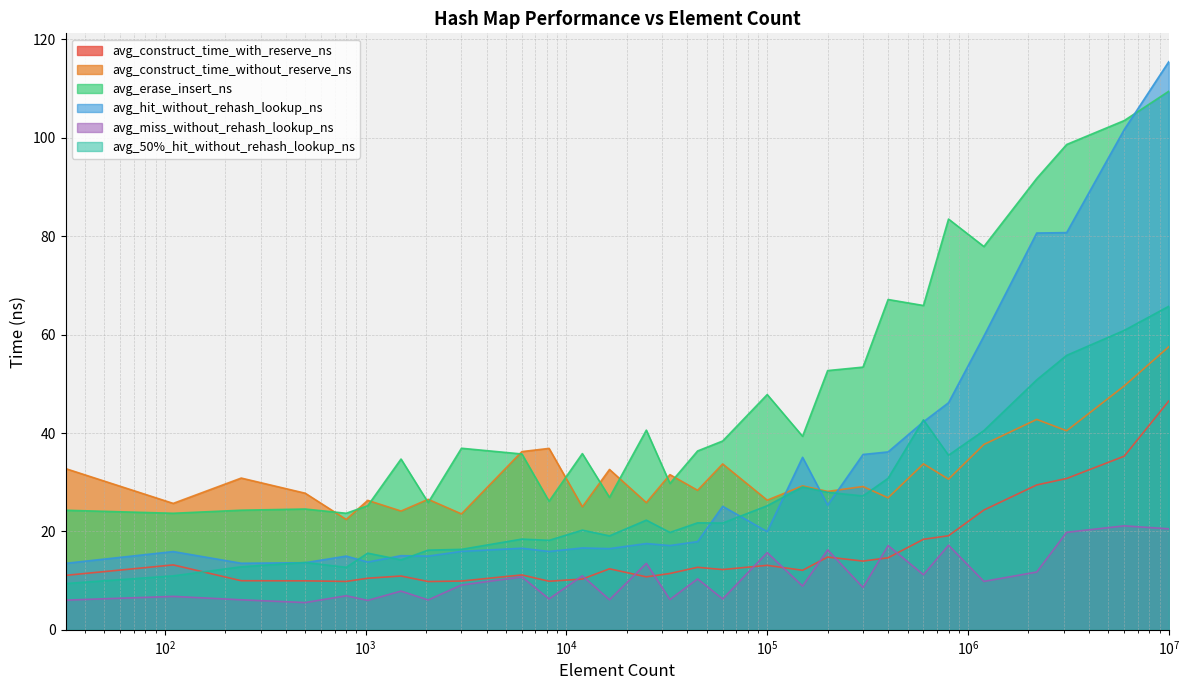

True or false: avg_erase_insert_ns and avg_50%_hit_without_rehash_lookup_ns intersect in this chart.

False